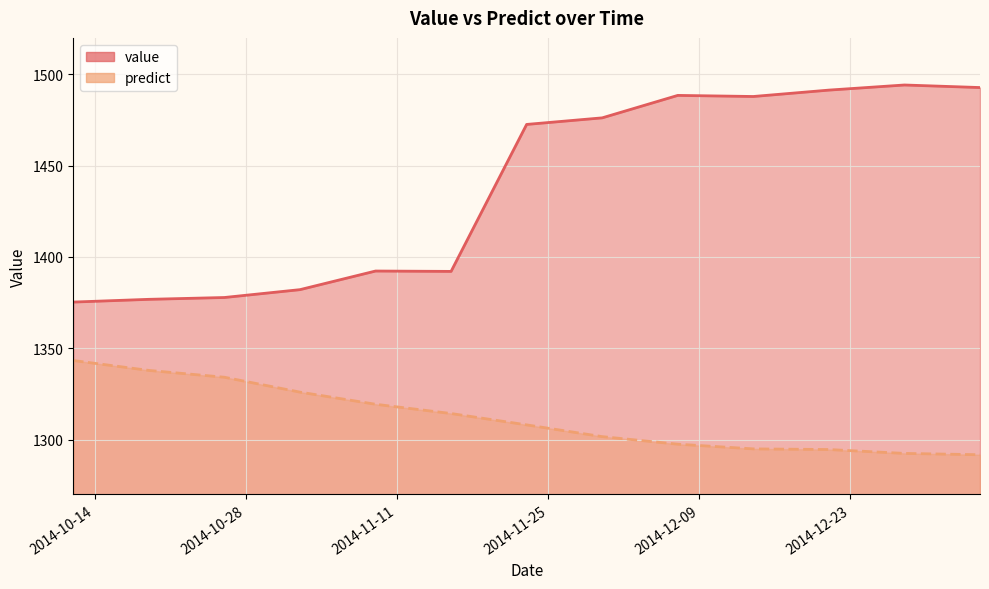

The value of predict at 2014-12-21 is 878.4. True or false?

False